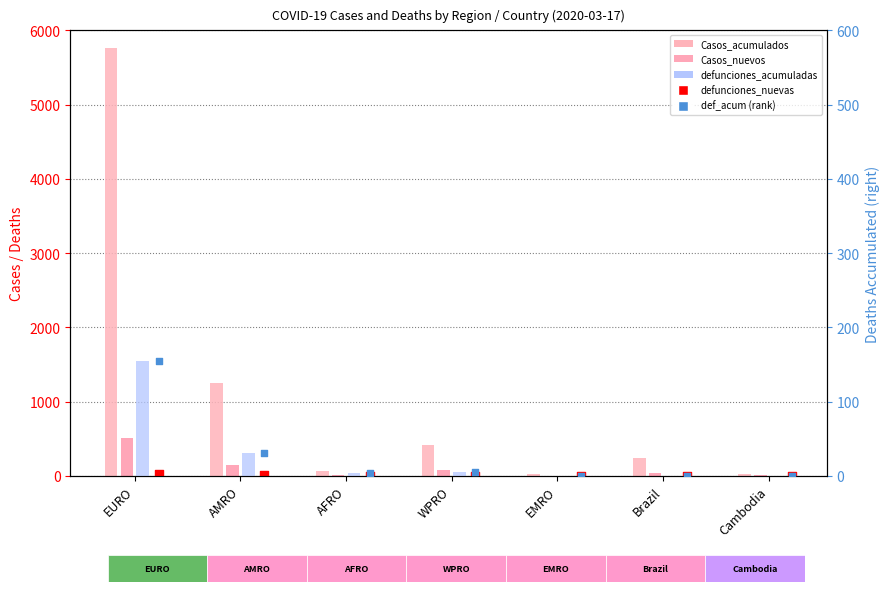

Which series has the widest spread of Y values?

Casos_acumulados